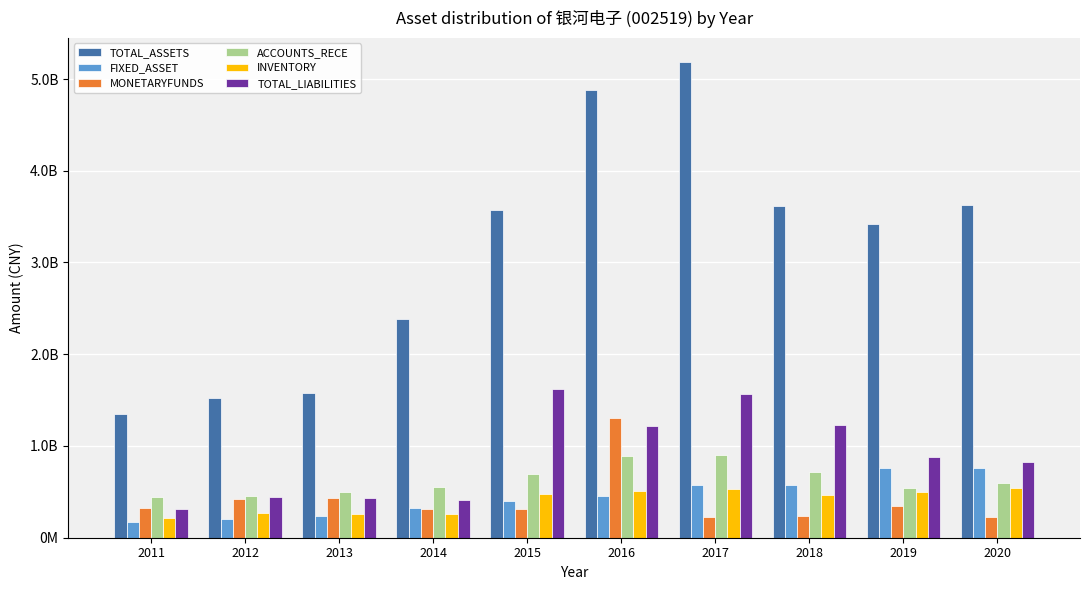

Where is MONETARYFUNDS nearest to the value 765031449?

2013